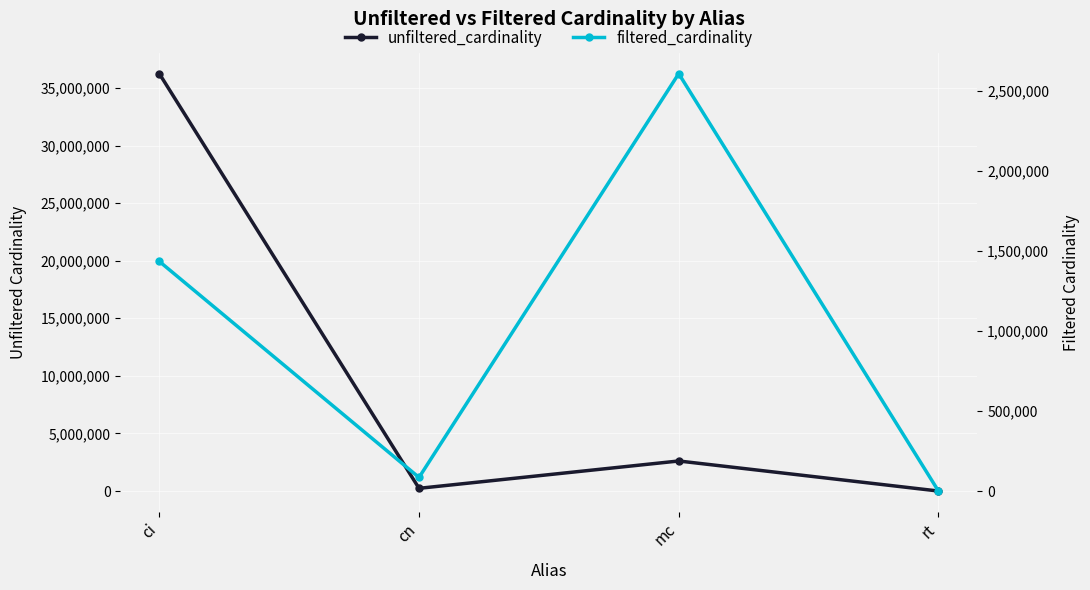

At which category does filtered_cardinality reach its first local peak?

mc